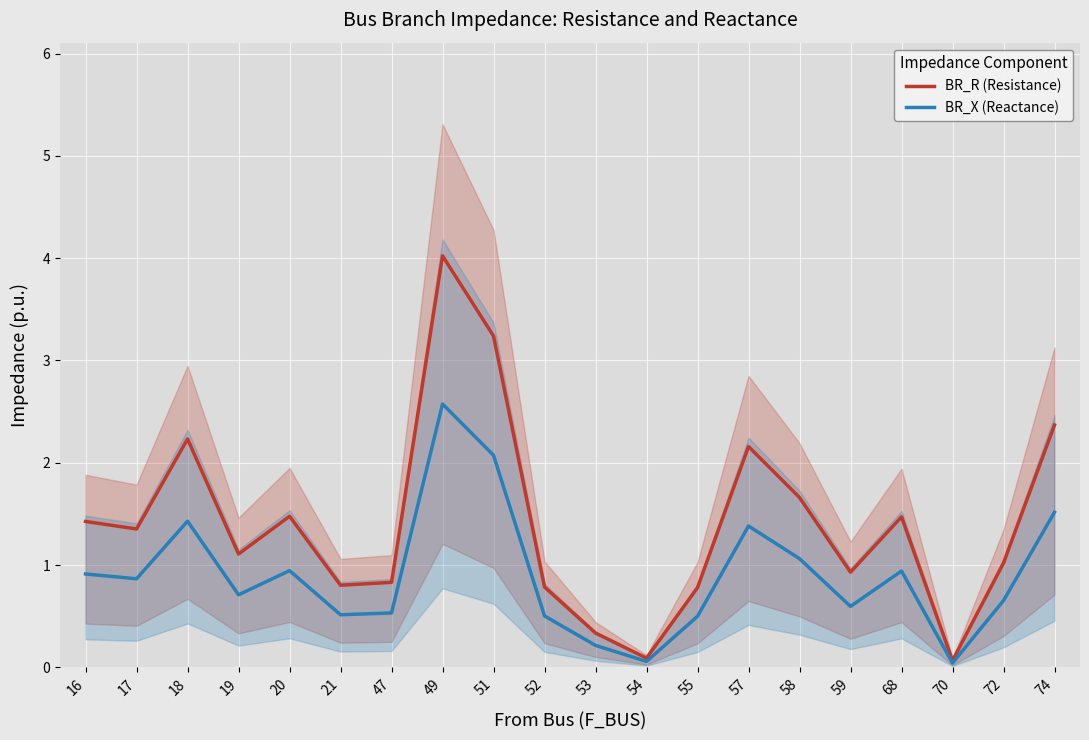

Which category has the lowest value across all series?

70